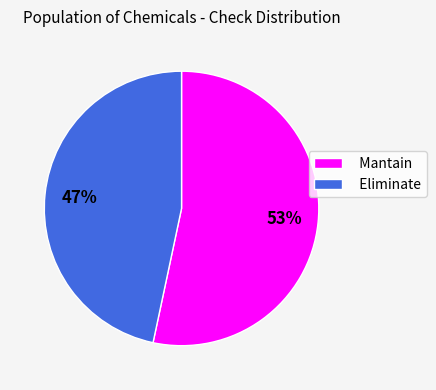

To the nearest percent, what percentage of the pie is Mantain?

53%